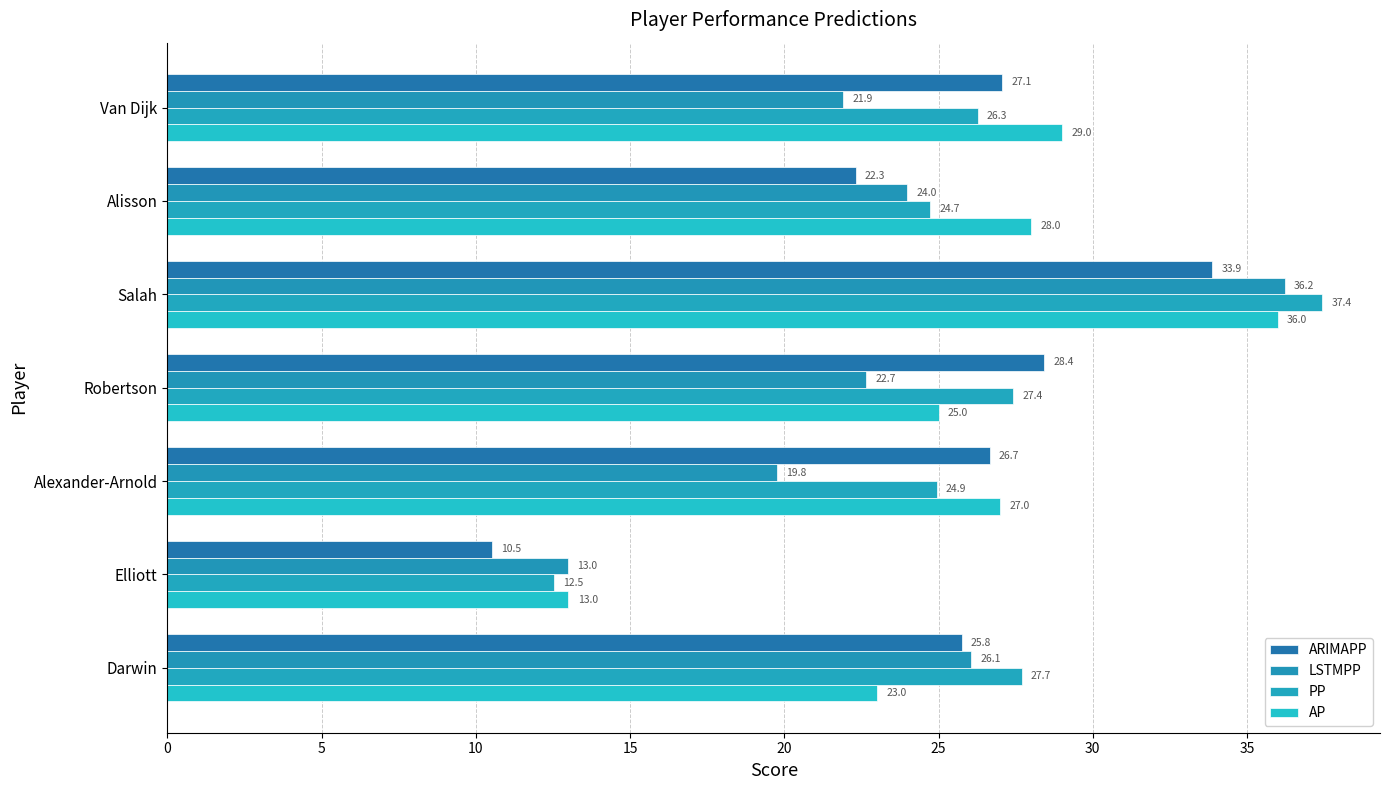

How many values in the ARIMAPP series exceed 26?

4